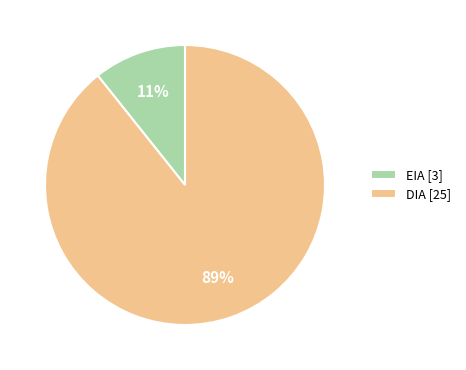

What is the smallest slice in the pie chart?

EIA